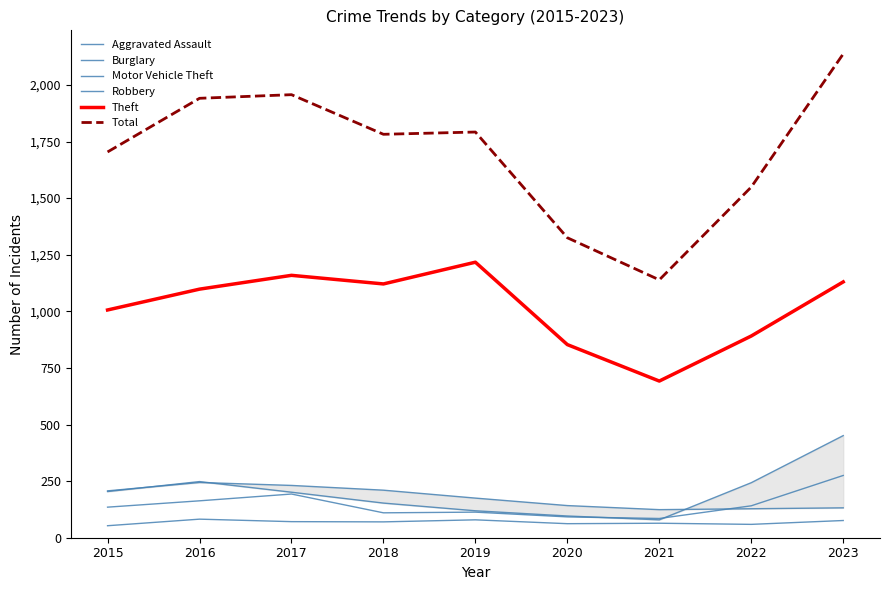

What is the sum of all Motor Vehicle Theft values?

1794